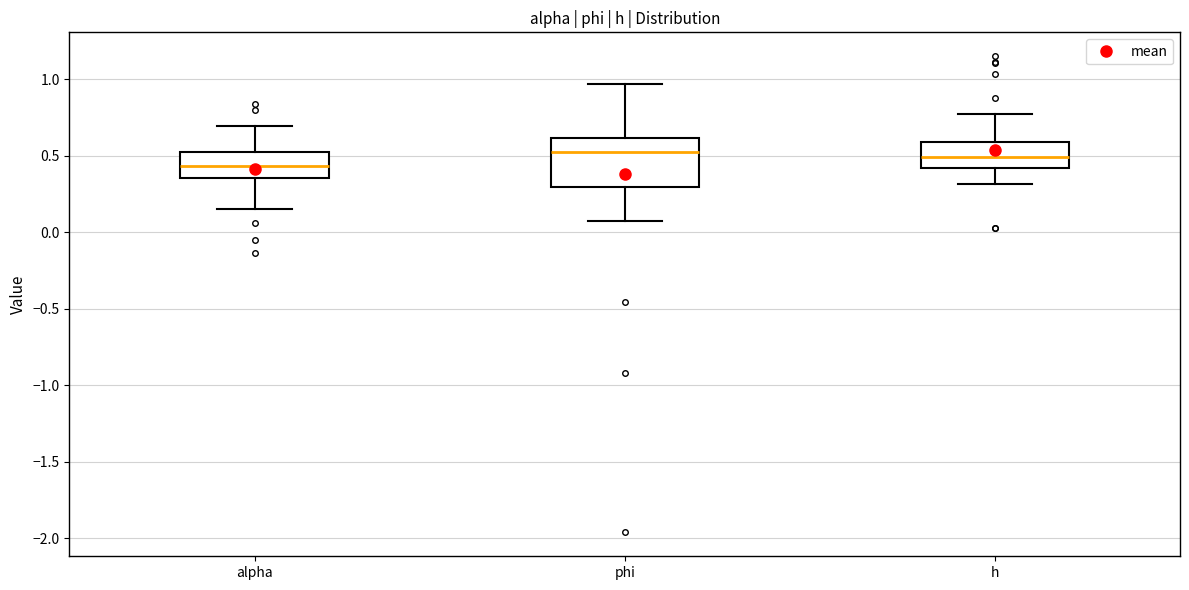

Where does the upper whisker of the box for phi end on the y-axis? The values are not printed on the chart, so give them approximately, as read against the axis.

0.95